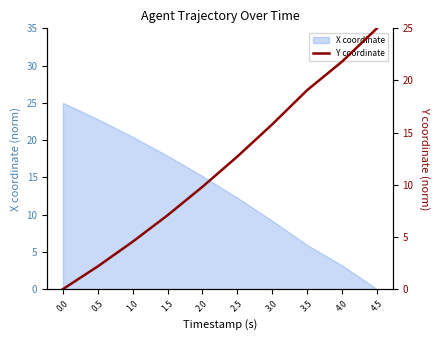

The value of X coordinate at 2.0 is 9.7. True or false?

False